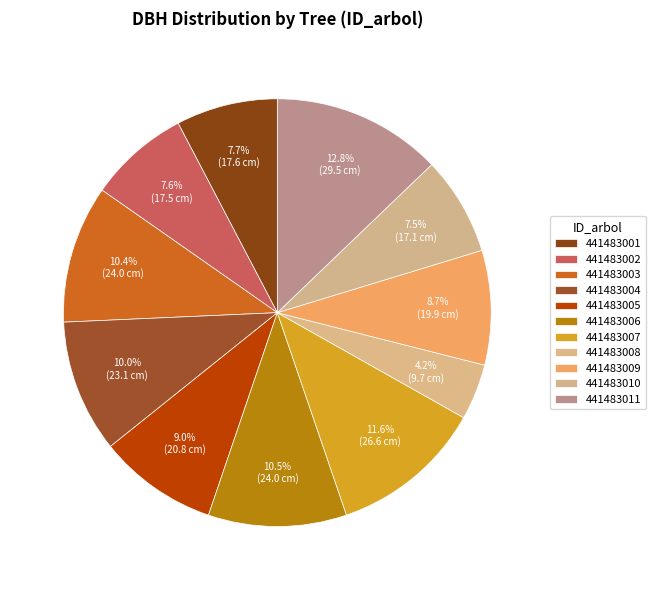

To the nearest percent, what portion does 441483001 represent?

8%